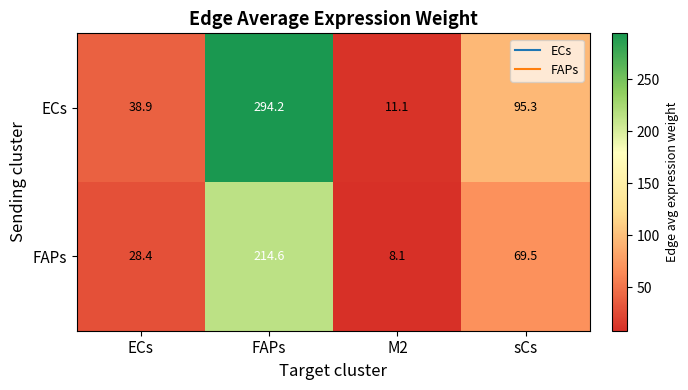

What is the difference between the ECs values at M2 and ECs?

27.8